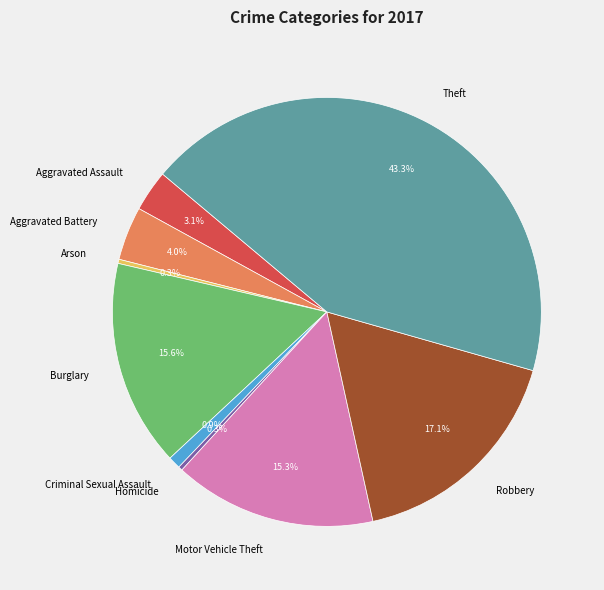

Does any single category account for the majority?

No